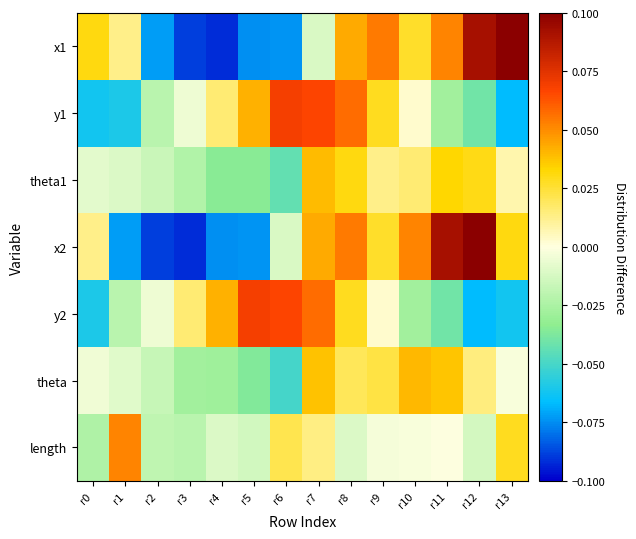

Reading left to right, list all the values displayed in this chart.

x1: r0=0.0	r1=0.0	r2=-0.1	r3=-0.1	r4=-0.1	r5=-0.1	r6=-0.1	r7=-0.0	r8=0.0	r9=0.1	r10=0.0	r11=0.1	r12=0.1	r13=0.1
y1: r0=-0.1	r1=-0.1	r2=-0.0	r3=-0.0	r4=0.0	r5=0.0	r6=0.1	r7=0.1	r8=0.1	r9=0.0	r10=0.0	r11=-0.0	r12=-0.0	r13=-0.1
theta1: r0=-0.0	r1=-0.0	r2=-0.0	r3=-0.0	r4=-0.0	r5=-0.0	r6=-0.0	r7=0.0	r8=0.0	r9=0.0	r10=0.0	r11=0.0	r12=0.0	r13=0.0
x2: r0=0.0	r1=-0.1	r2=-0.1	r3=-0.1	r4=-0.1	r5=-0.1	r6=-0.0	r7=0.0	r8=0.1	r9=0.0	r10=0.1	r11=0.1	r12=0.1	r13=0.0
y2: r0=-0.1	r1=-0.0	r2=-0.0	r3=0.0	r4=0.0	r5=0.1	r6=0.1	r7=0.1	r8=0.0	r9=0.0	r10=-0.0	r11=-0.0	r12=-0.1	r13=-0.1
theta: r0=-0.0	r1=-0.0	r2=-0.0	r3=-0.0	r4=-0.0	r5=-0.0	r6=-0.1	r7=0.0	r8=0.0	r9=0.0	r10=0.0	r11=0.0	r12=0.0	r13=-0.0
length: r0=-0.0	r1=0.1	r2=-0.0	r3=-0.0	r4=-0.0	r5=-0.0	r6=0.0	r7=0.0	r8=-0.0	r9=-0.0	r10=-0.0	r11=-0.0	r12=-0.0	r13=0.0